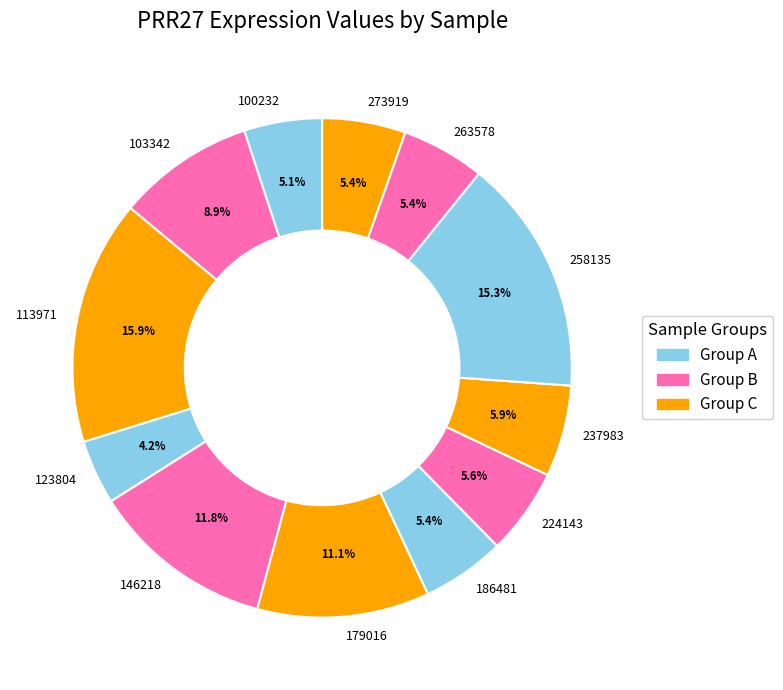

Is there a majority slice in this chart?

No